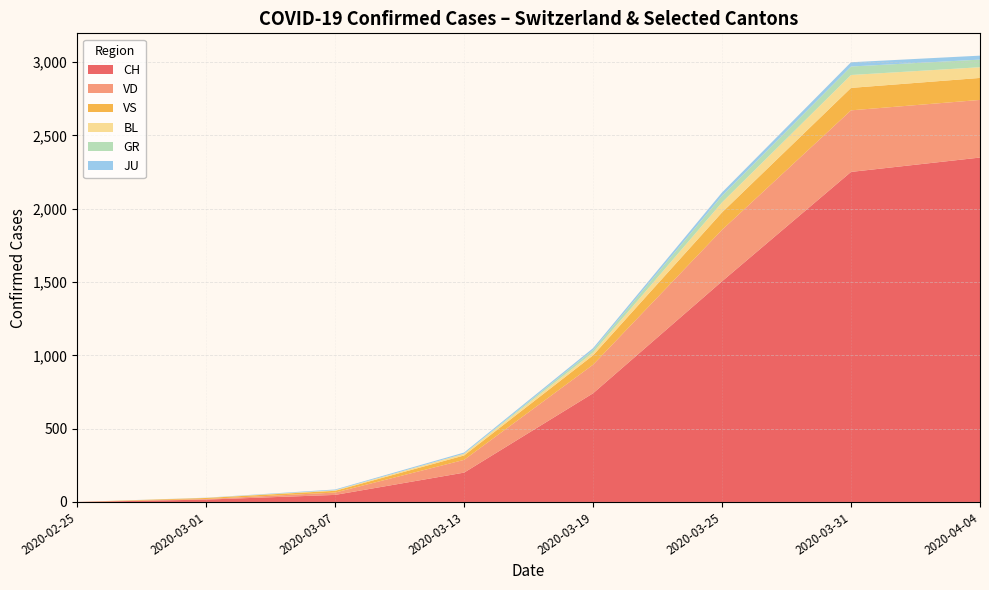

Does the chart have visible grid lines?

Yes